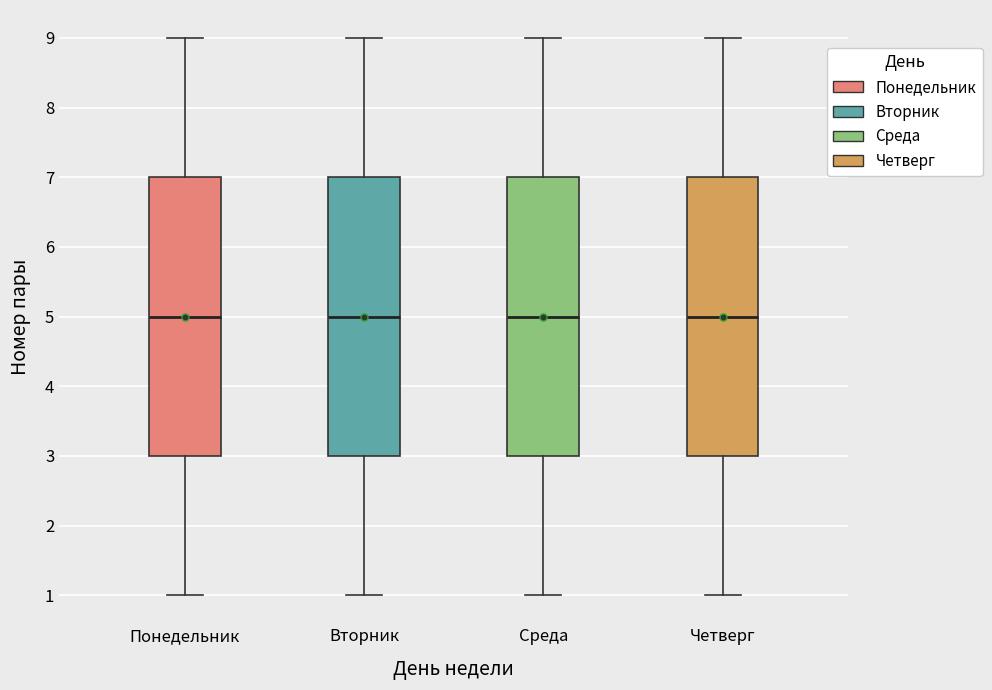

Where does the median line of the box for Среда sit on the y-axis? The values are not printed on the chart, so give them approximately, as read against the axis.

5